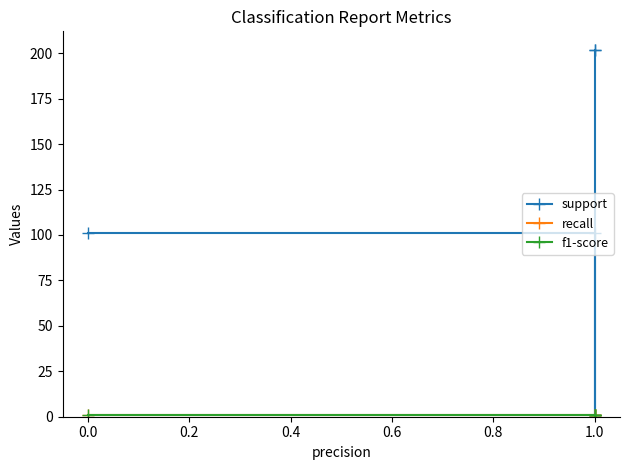

Which series changed the most between 0.0 and 0.2?

support